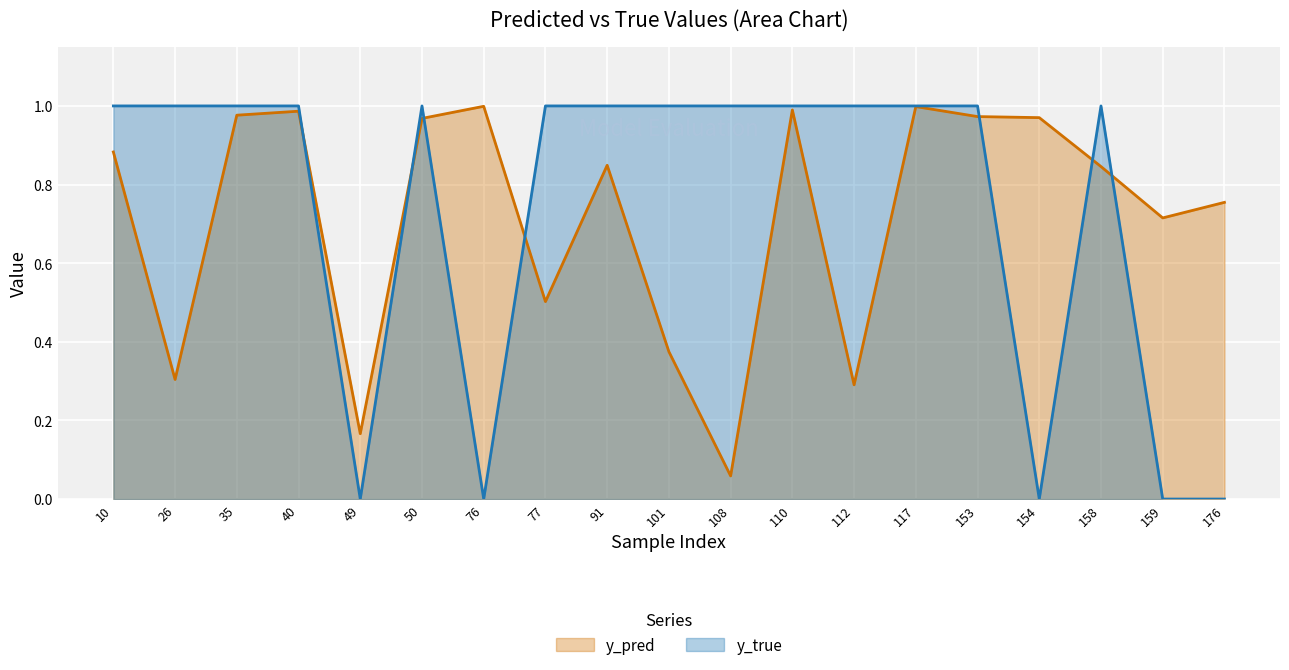

Where is the first local maximum for y_pred?

40